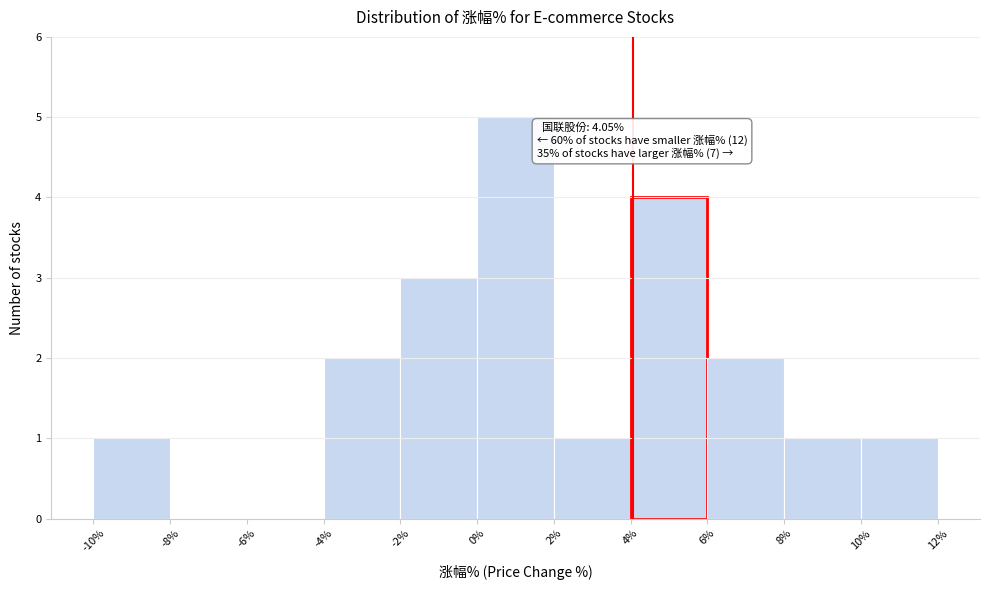

Over which range of the x-axis is the bar tallest?

0% to 2%